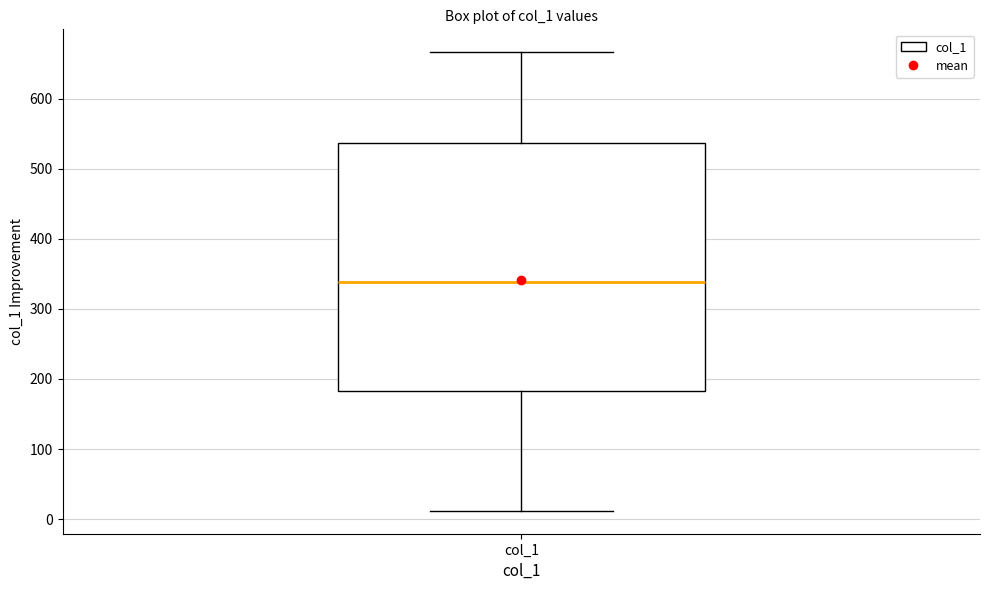

Read this box plot against the y-axis: the position of the median line, the range covered by the box, and the ends of both whiskers. The values are not printed on the chart, so give them approximately, as read against the axis.

median 340, box 180 to 540, whiskers 10 to 670